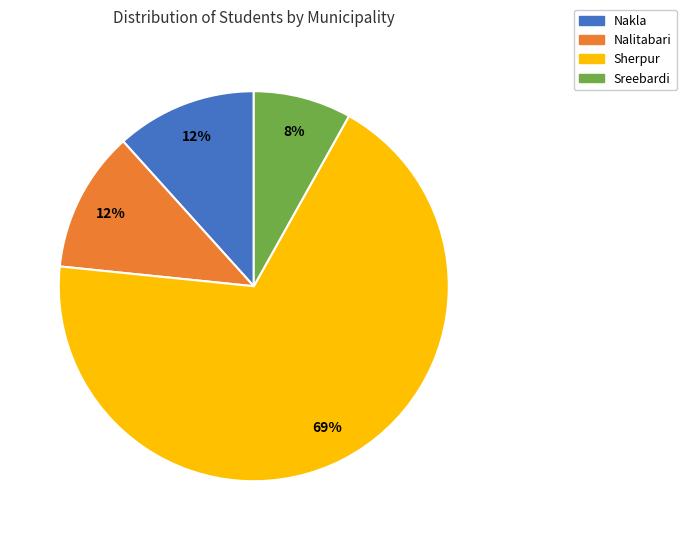

The Sreebardi slice represents 8% of the pie. True or false?

True